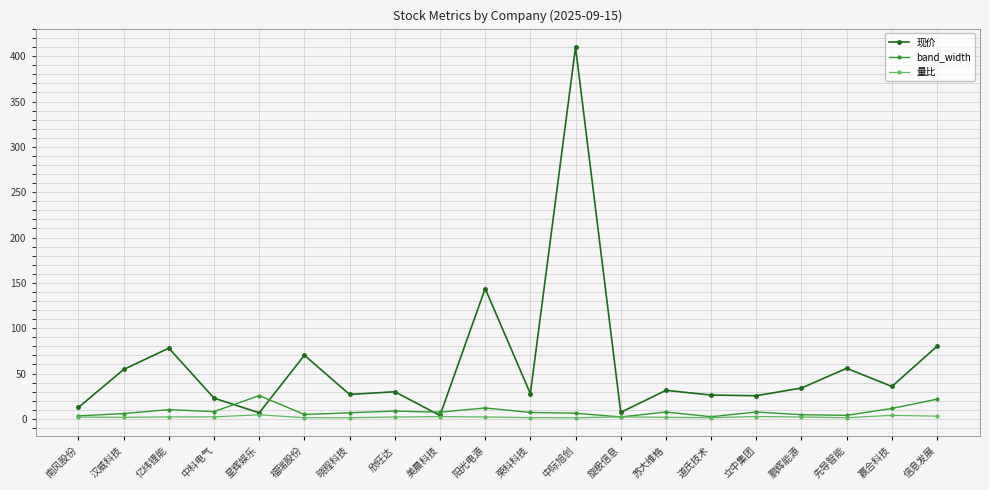

True or false: band_width has a value of 3.3 at 南风股份.

True